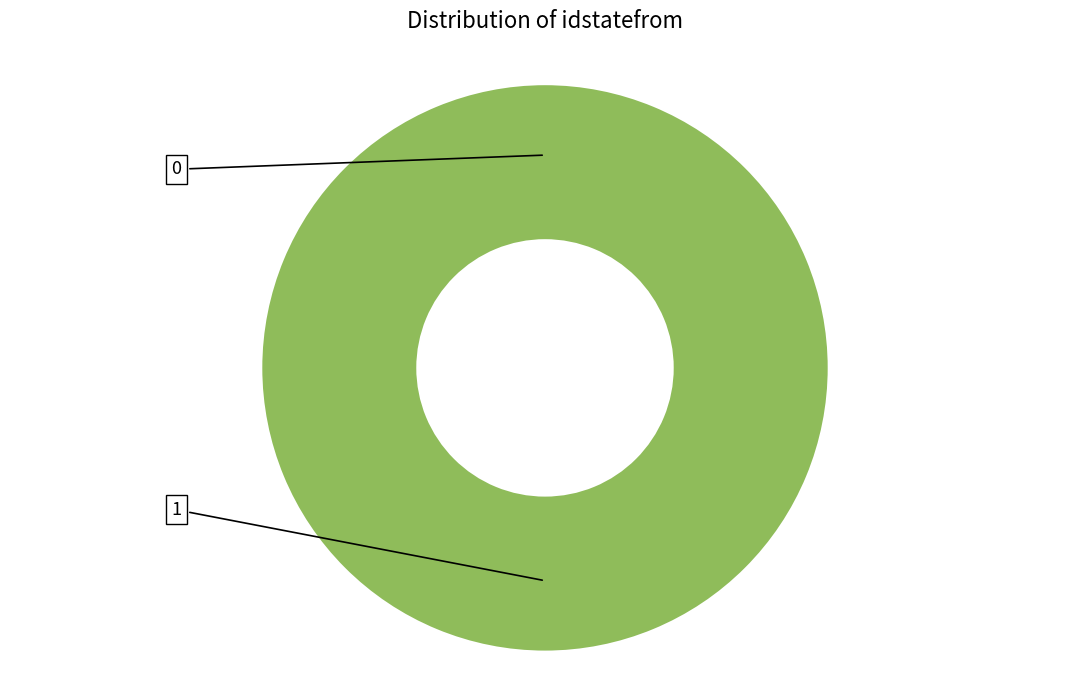

What percentage is the 1 slice, to the nearest percent?

100%